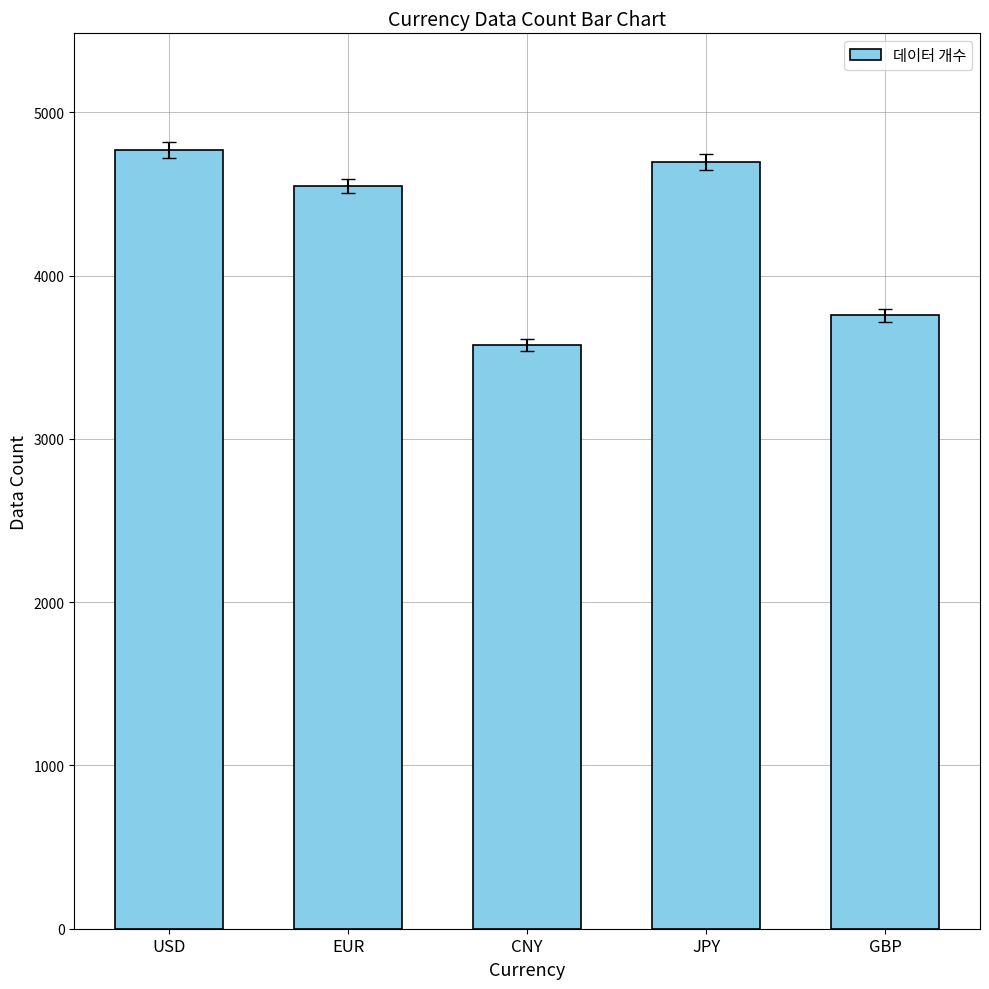

What is the value of the 2nd bar from the left?

4548